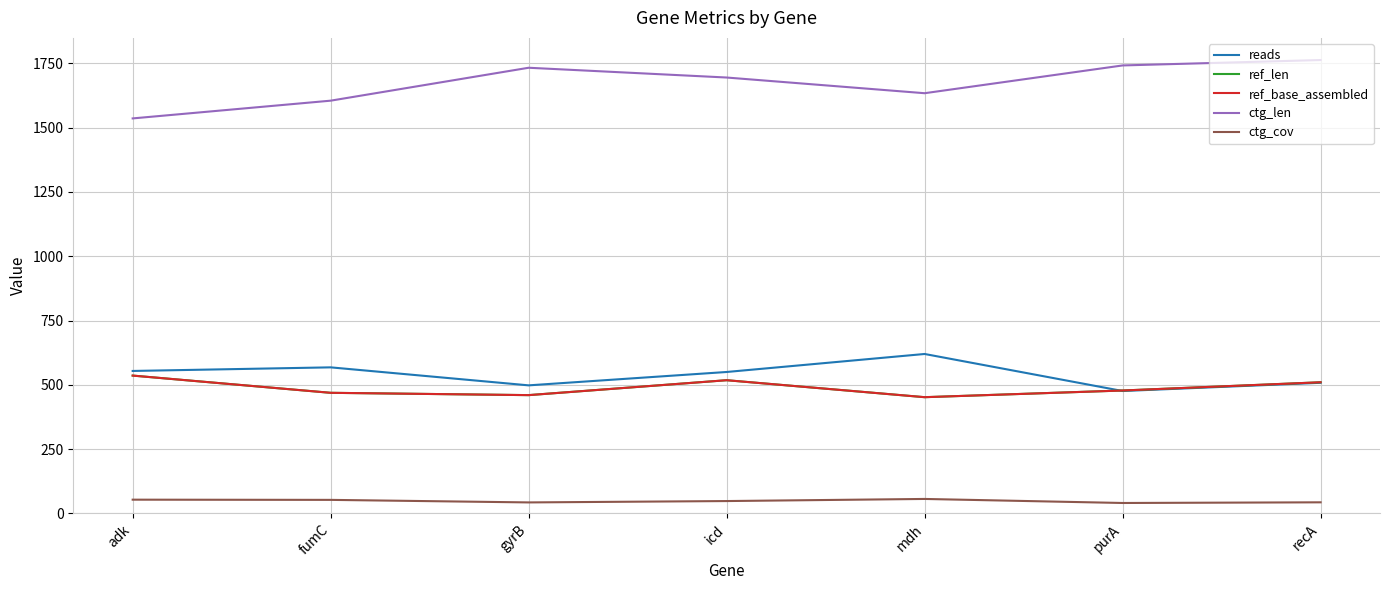

Does the chart display data point markers on the line(s)?

No